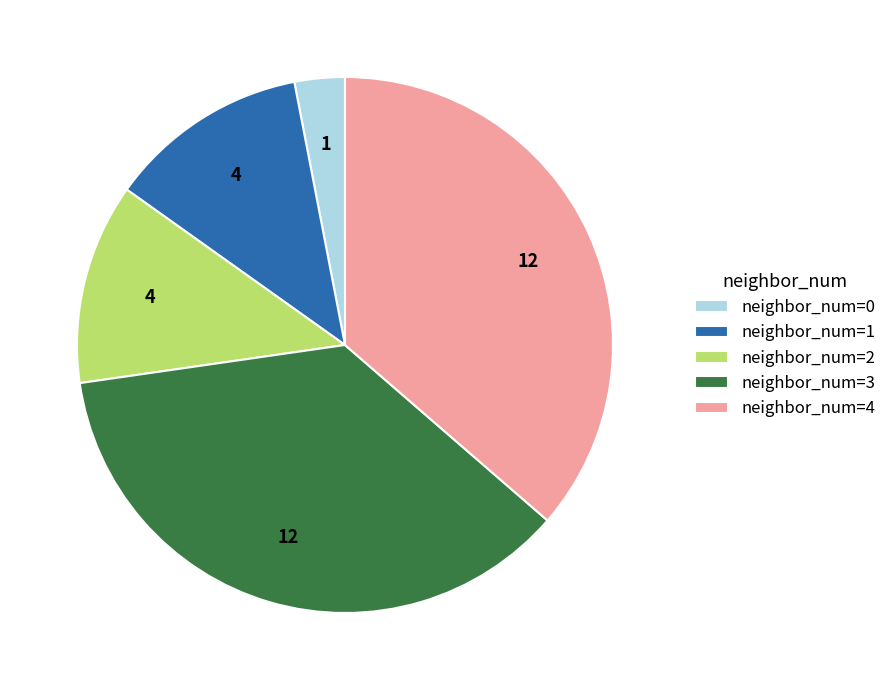

Combined, do neighbor_num=2 and neighbor_num=1 account for over 50%?

No